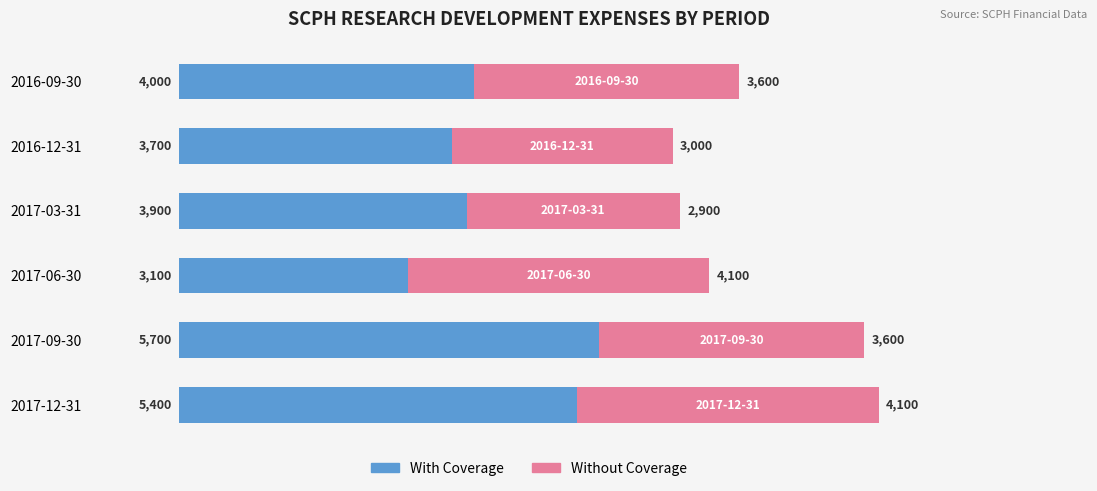

At which category is the sum across all series the highest?

2017-12-31